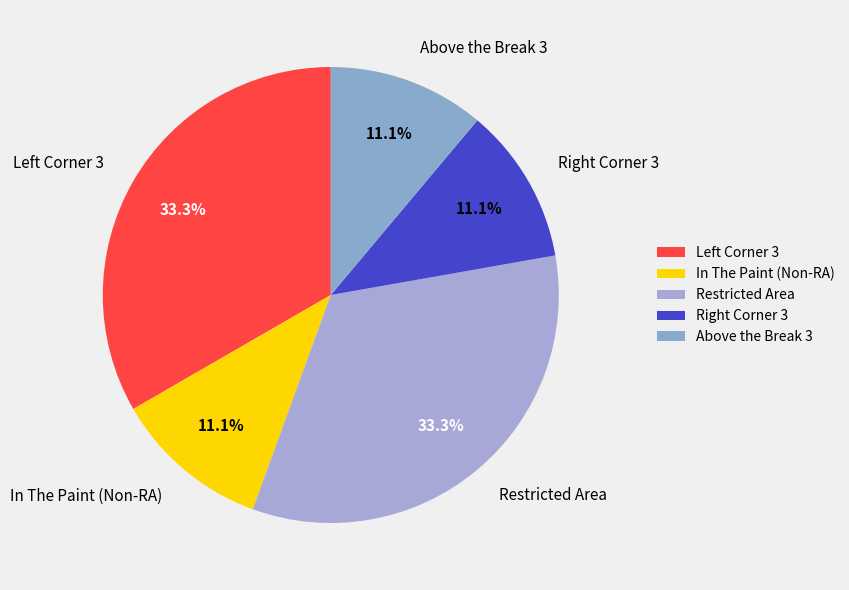

Count the number of slices in the pie.

5